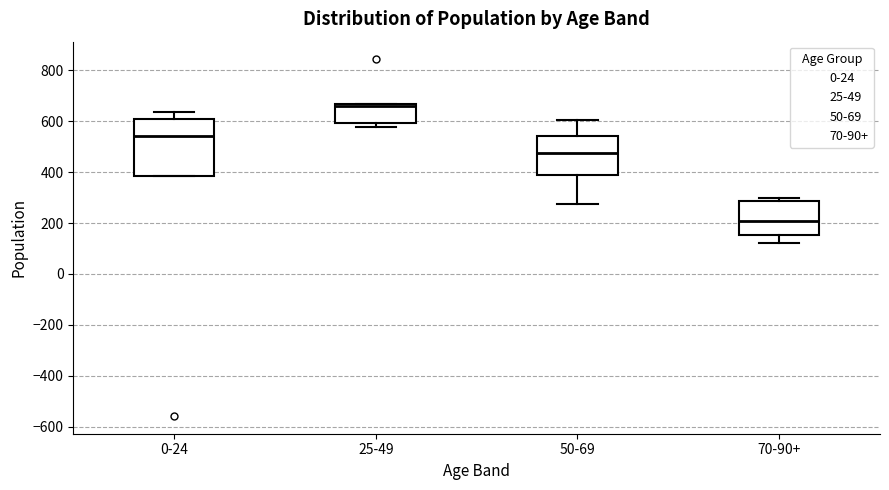

Where is the upper edge of the box for 25-49 on the y-axis? The values are not printed on the chart, so give them approximately, as read against the axis.

660